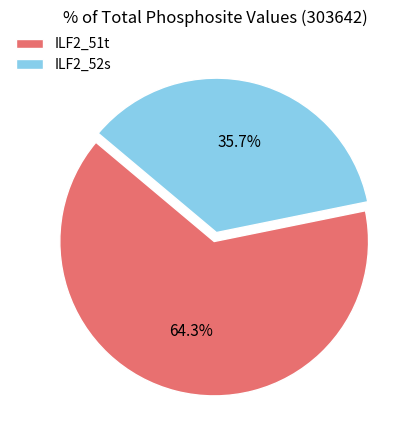

Count the number of slices in the pie.

2